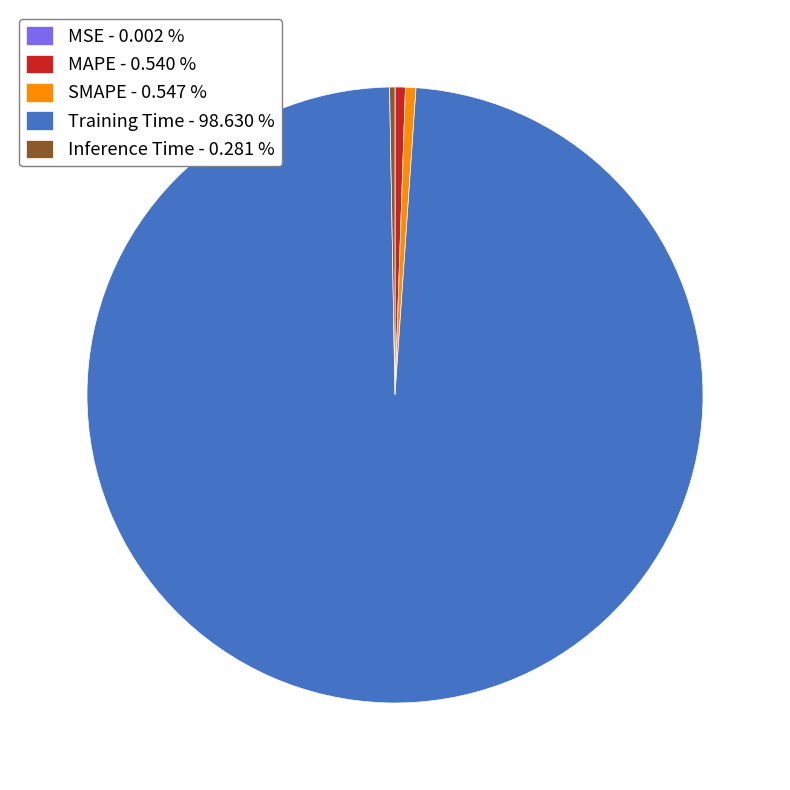

Which has a higher value, Training Time - 98.630 % or Inference Time - 0.281 %?

Training Time - 98.630 %